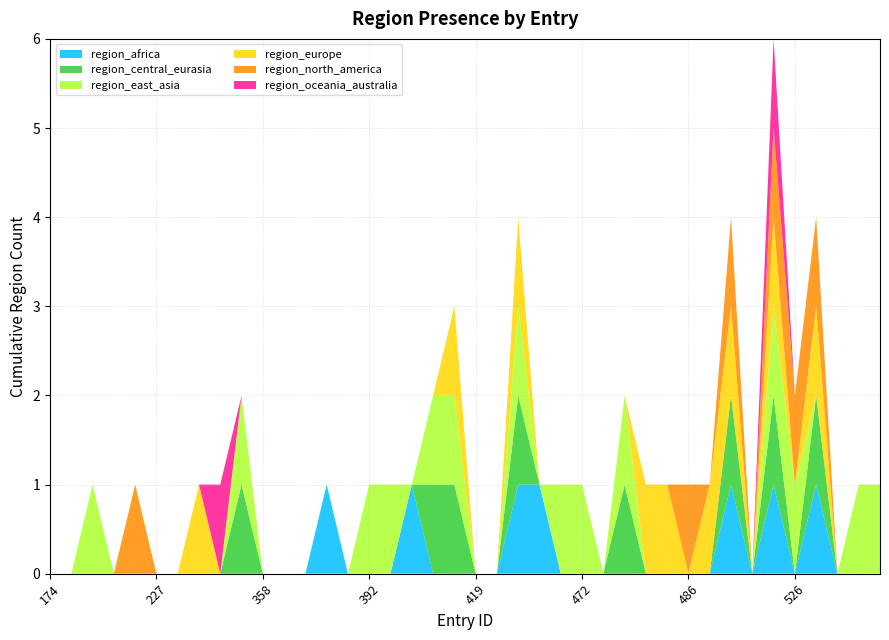

Reading left to right, extract all data points from this chart.

region_africa: 174=0	190=0	200=0	211=0	222=0	227=0	230=0	263=0	284=0	294=0	358=0	381=0	383=0	389=1	390=0	392=0	395=0	400=1	415=0	416=0	419=0	420=0	424=1	442=1	455=0	472=0	476=0	478=0	483=0	484=0	486=0	490=0	492=1	520=0	525=1	526=0	534=1	562=0	563=0	564=0
region_central_eurasia: 174=0	190=0	200=0	211=0	222=0	227=0	230=0	263=0	284=0	294=1	358=0	381=0	383=0	389=0	390=0	392=0	395=0	400=0	415=1	416=1	419=0	420=0	424=1	442=0	455=0	472=0	476=0	478=1	483=0	484=0	486=0	490=0	492=1	520=0	525=1	526=0	534=1	562=0	563=0	564=0
region_east_asia: 174=0	190=0	200=1	211=0	222=0	227=0	230=0	263=0	284=0	294=1	358=0	381=0	383=0	389=0	390=0	392=1	395=1	400=0	415=1	416=1	419=0	420=0	424=1	442=0	455=1	472=1	476=0	478=1	483=0	484=0	486=0	490=0	492=0	520=0	525=1	526=1	534=0	562=0	563=1	564=1
region_europe: 174=0	190=0	200=0	211=0	222=0	227=0	230=0	263=1	284=0	294=0	358=0	381=0	383=0	389=0	390=0	392=0	395=0	400=0	415=0	416=1	419=0	420=0	424=1	442=0	455=0	472=0	476=0	478=0	483=1	484=1	486=0	490=1	492=1	520=0	525=1	526=0	534=1	562=0	563=0	564=0
region_north_america: 174=0	190=0	200=0	211=0	222=1	227=0	230=0	263=0	284=0	294=0	358=0	381=0	383=0	389=0	390=0	392=0	395=0	400=0	415=0	416=0	419=0	420=0	424=0	442=0	455=0	472=0	476=0	478=0	483=0	484=0	486=1	490=0	492=1	520=0	525=1	526=1	534=1	562=0	563=0	564=0
region_oceania_australia: 174=0	190=0	200=0	211=0	222=0	227=0	230=0	263=0	284=1	294=0	358=0	381=0	383=0	389=0	390=0	392=0	395=0	400=0	415=0	416=0	419=0	420=0	424=0	442=0	455=0	472=0	476=0	478=0	483=0	484=0	486=0	490=0	492=0	520=0	525=1	526=0	534=0	562=0	563=0	564=0